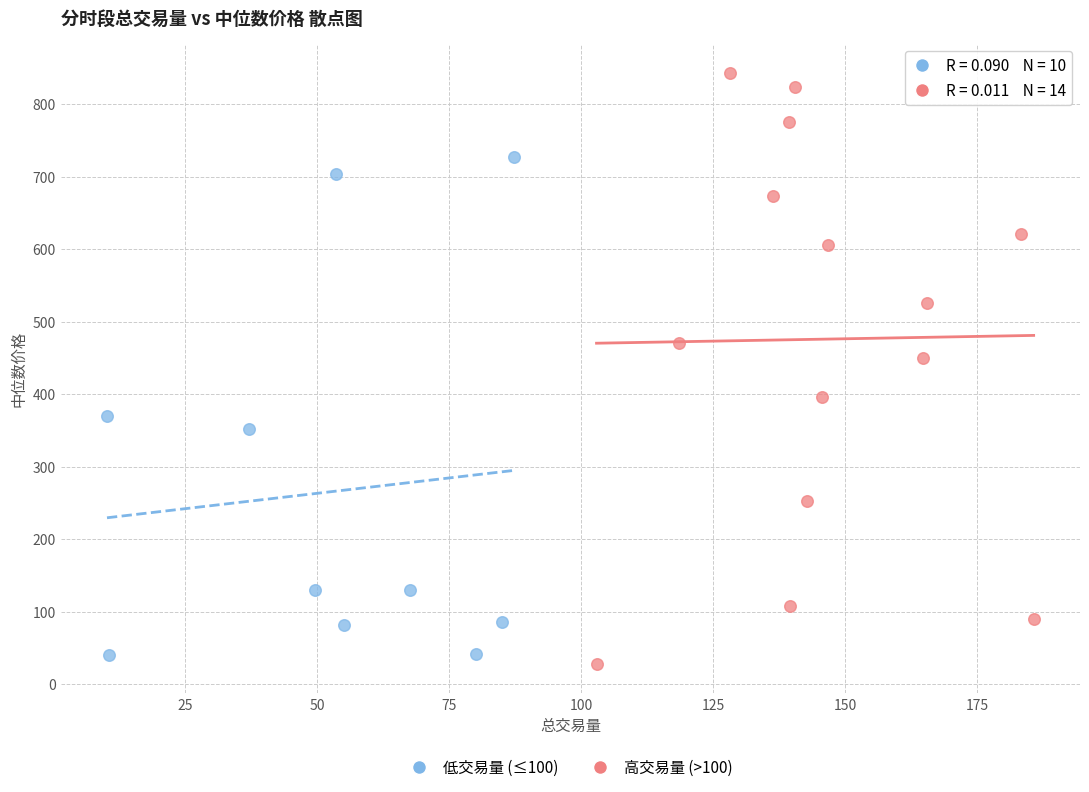

Which series reaches the maximum Y coordinate?

高交易量 (>100)